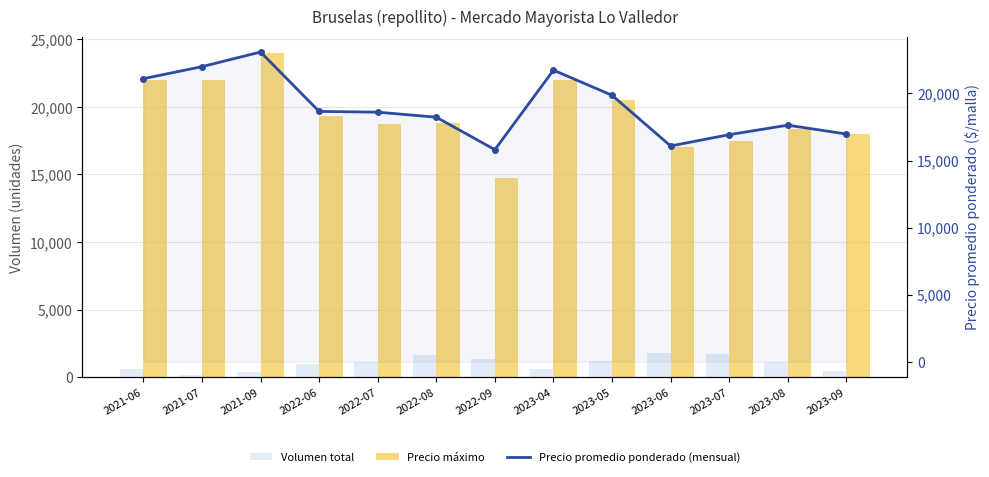

What is the sum of all Volumen total values?

13200